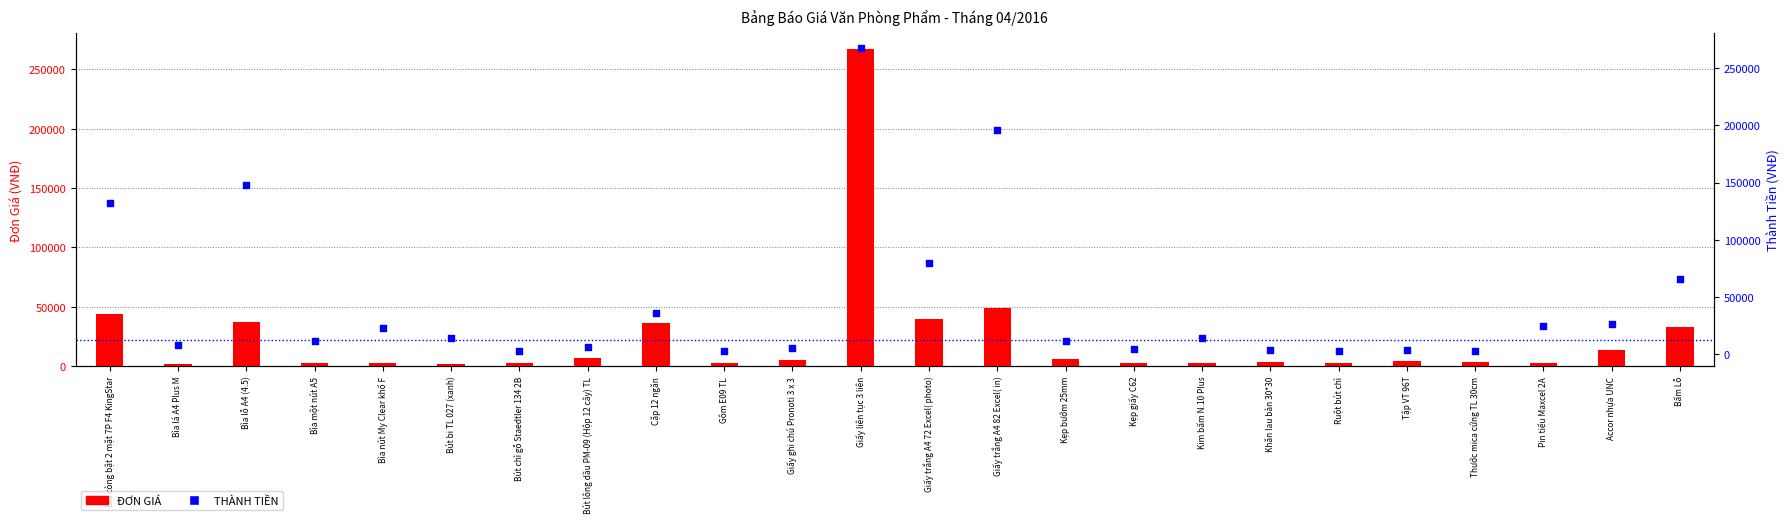

Which series reaches the maximum Y coordinate?

ĐƠN GIÁ